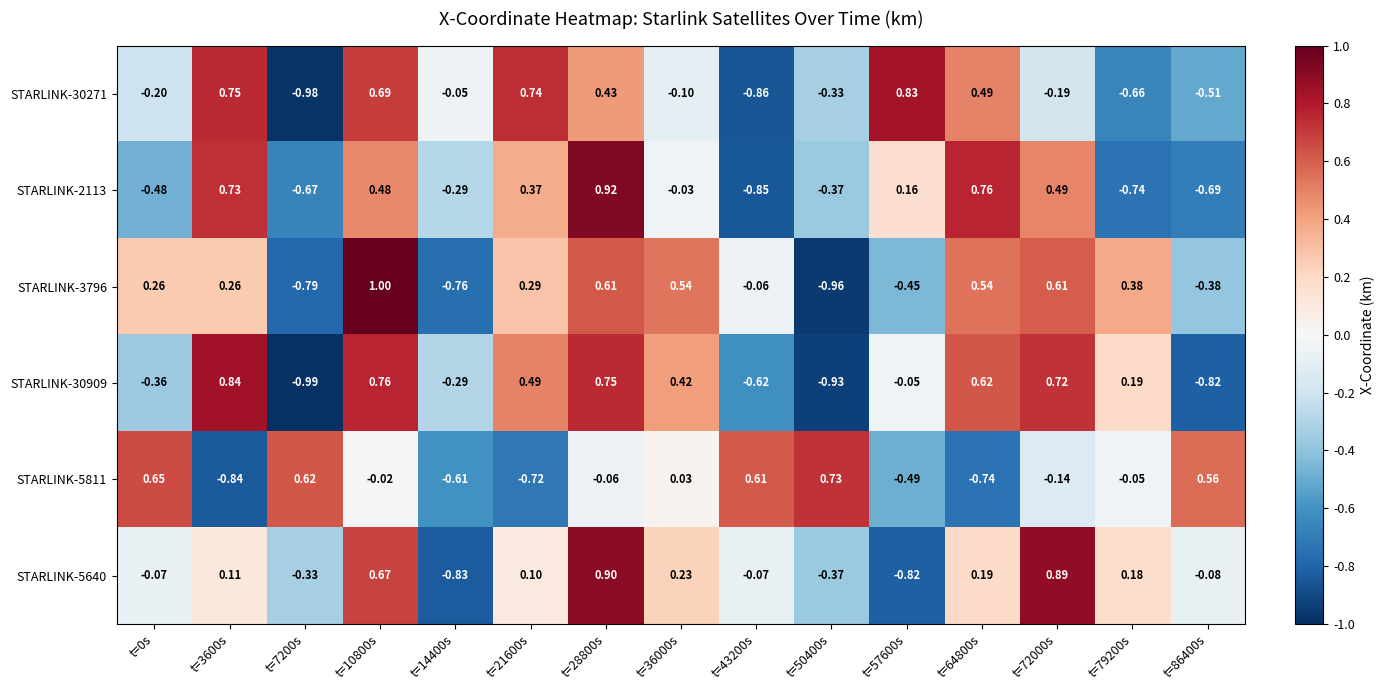

What is the spread (max minus min) of values at t=86400s?

1.4